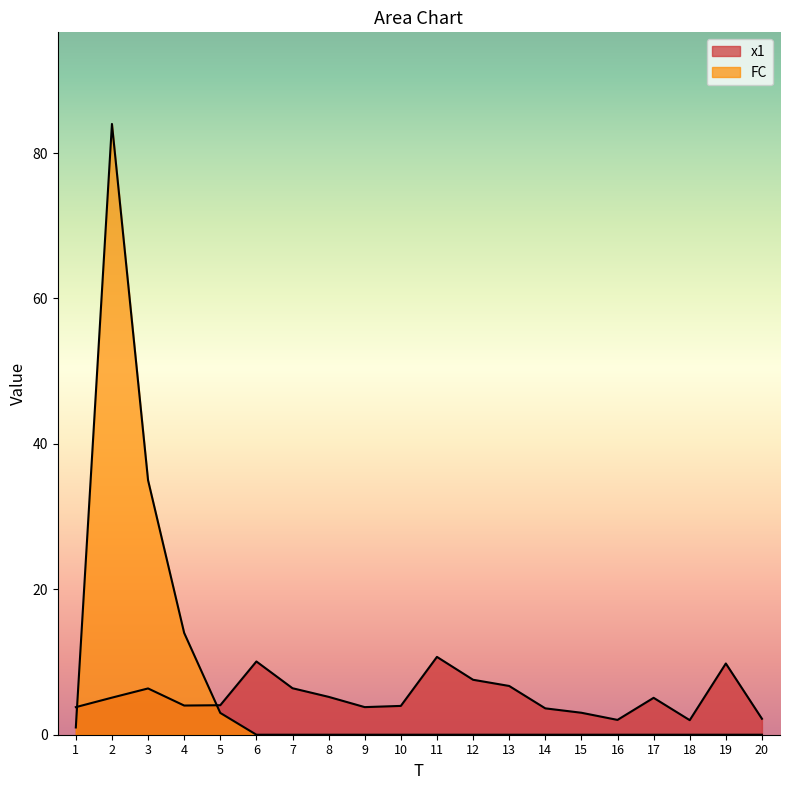

True or false: FC has more than 0 interior local peaks.

True